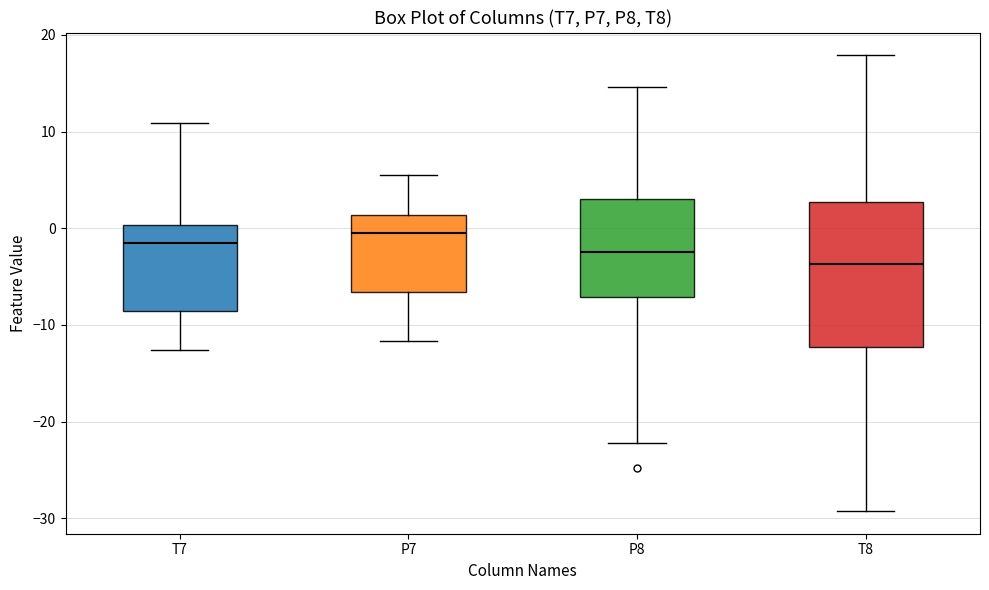

Which box is the tallest, from its lower edge to its upper edge?

T8